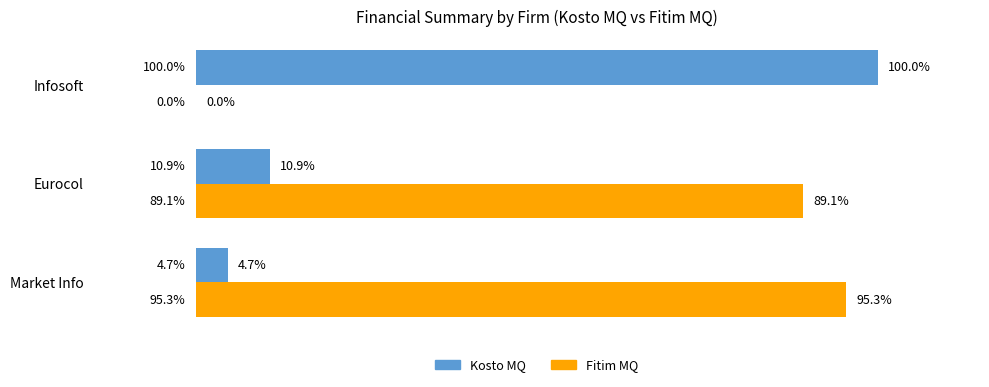

Which category has the highest value in the Kosto MQ series?

Infosoft